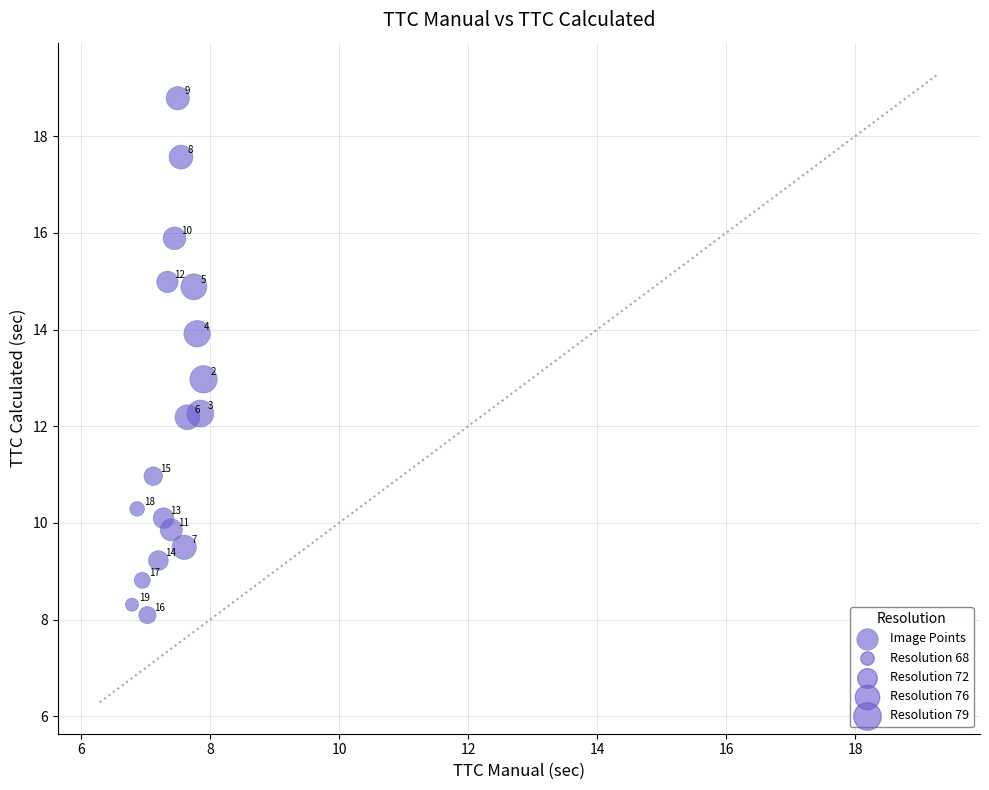

What Y value in the scatter plot is closest to 13?

13.0